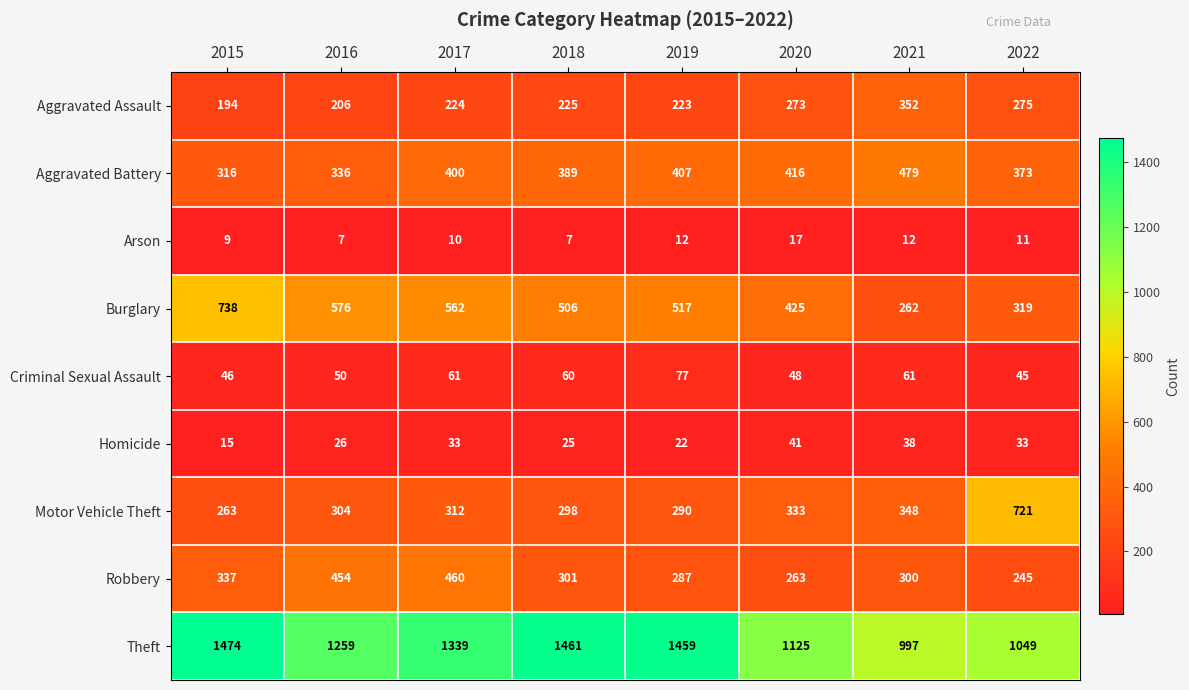

Which series has the largest total across all categories?

Theft